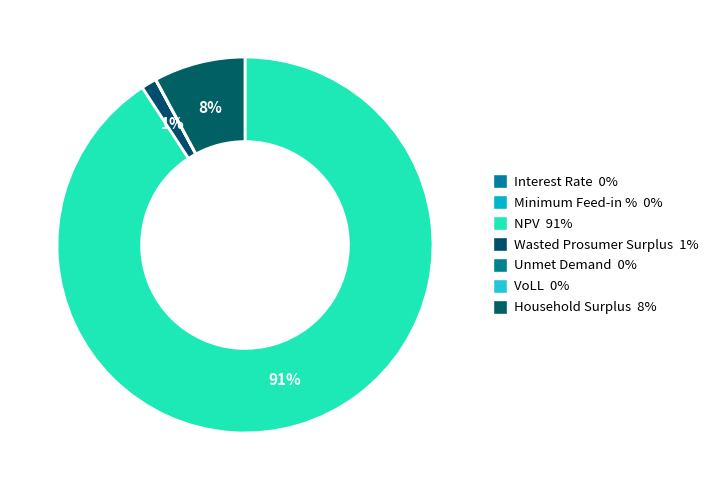

How much of the chart is everything except Minimum Feed-in %?

100.0%